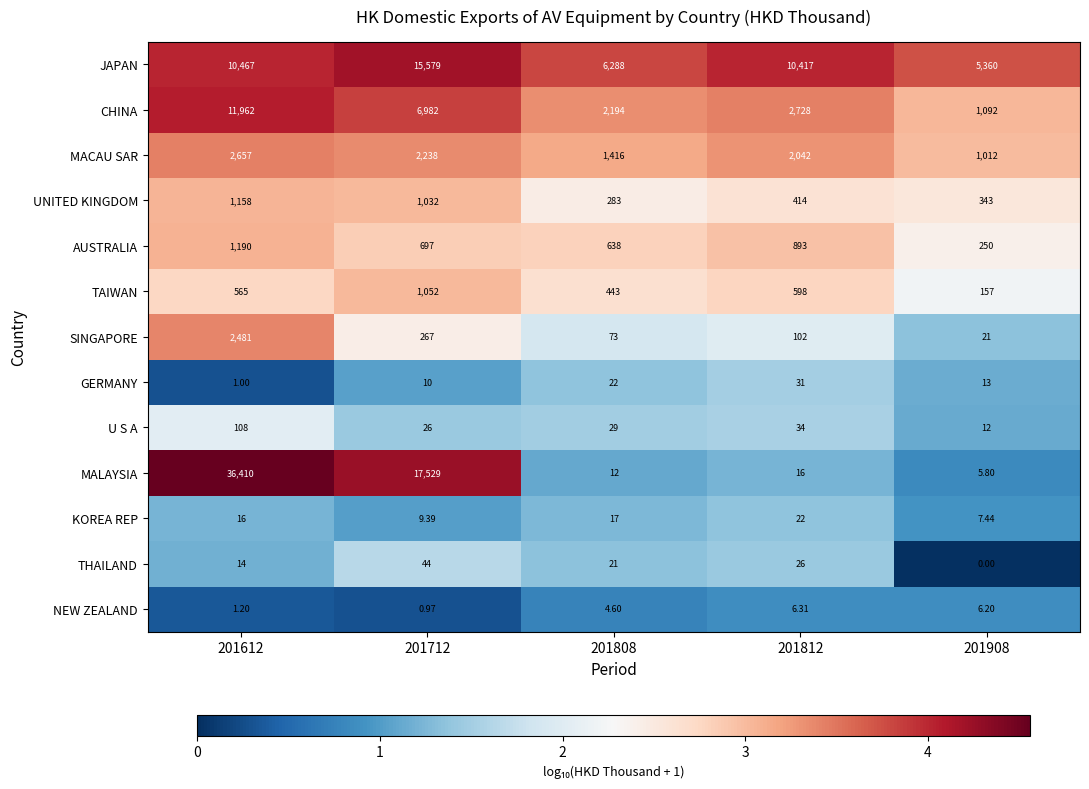

Is the value of MALAYSIA at 201908 greater than the value of KOREA REP at 201612?

No